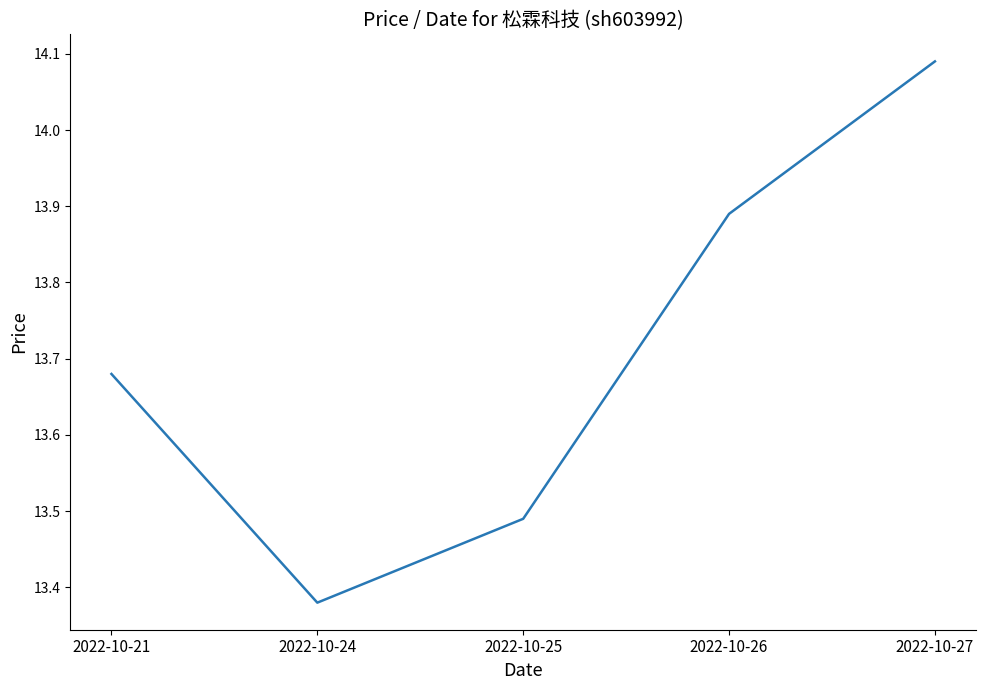

The value at 2022-10-27 is 3.2. True or false?

False